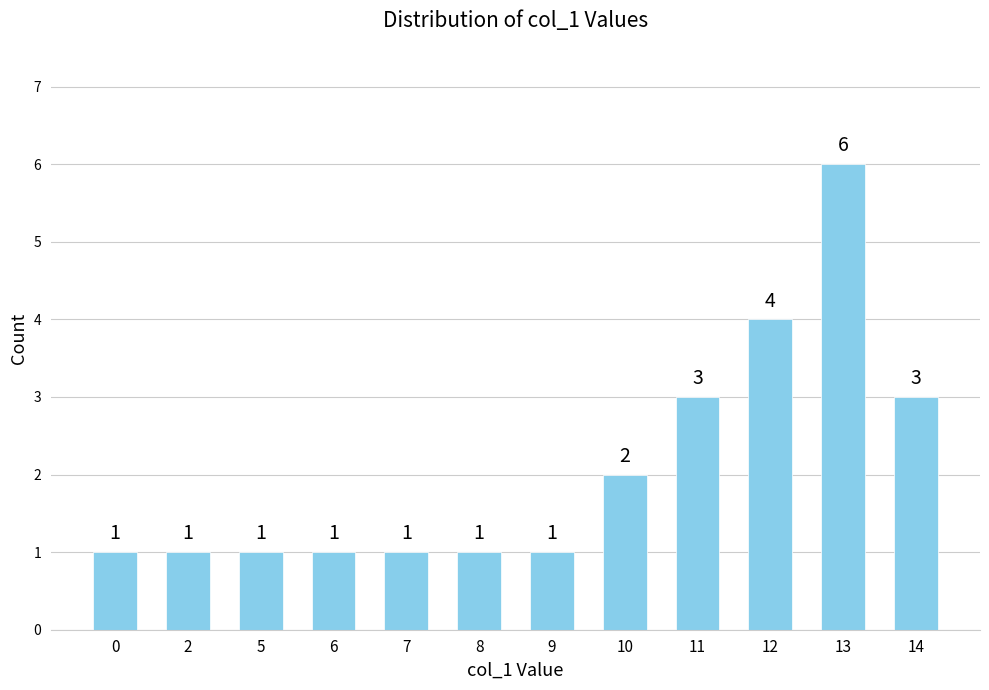

Reading left to right, list all the values displayed in this chart.

0=1	2=1	5=1	6=1	7=1	8=1	9=1	10=2	11=3	12=4	13=6	14=3